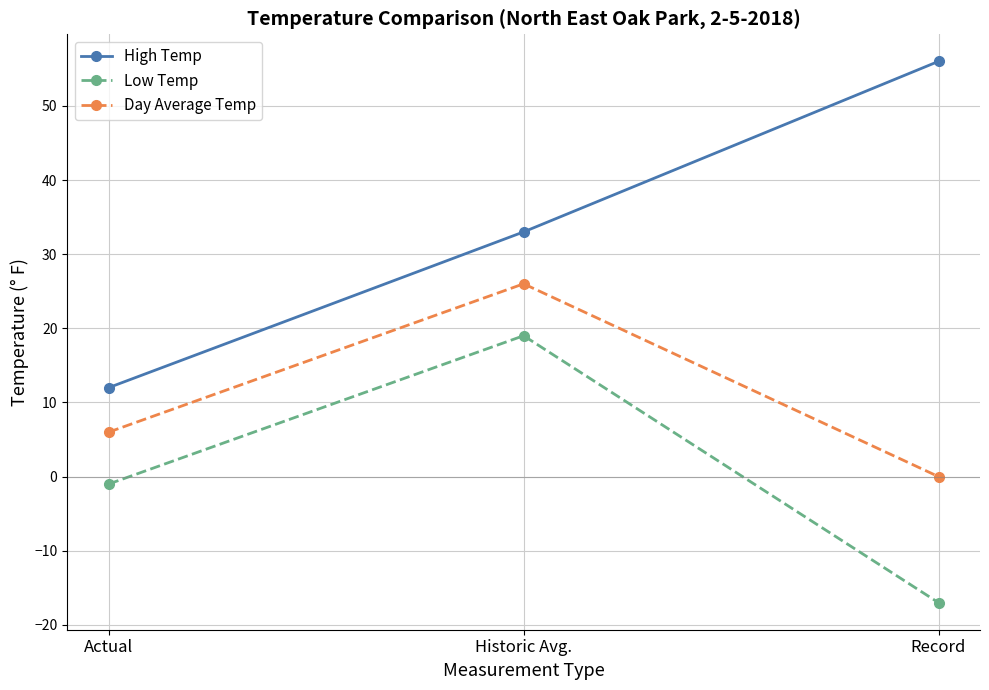

What is the label of the 3rd point from the right?

Actual